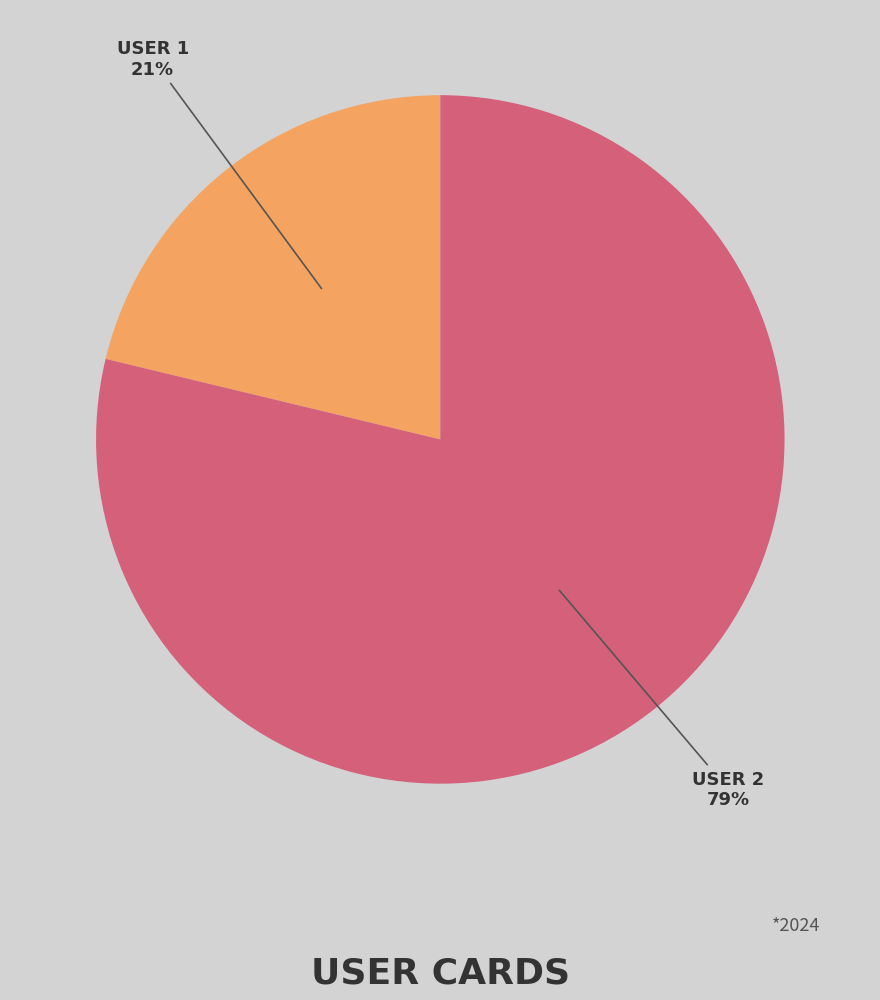

Does any single category account for the majority?

Yes